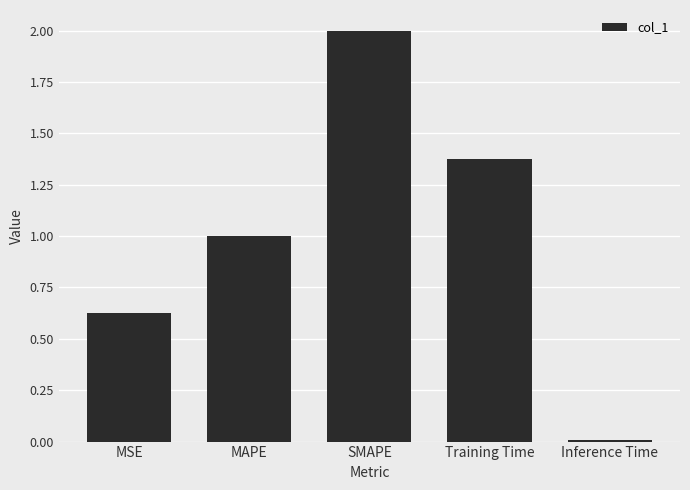

What is the change in value from SMAPE to Inference Time?

-2.0